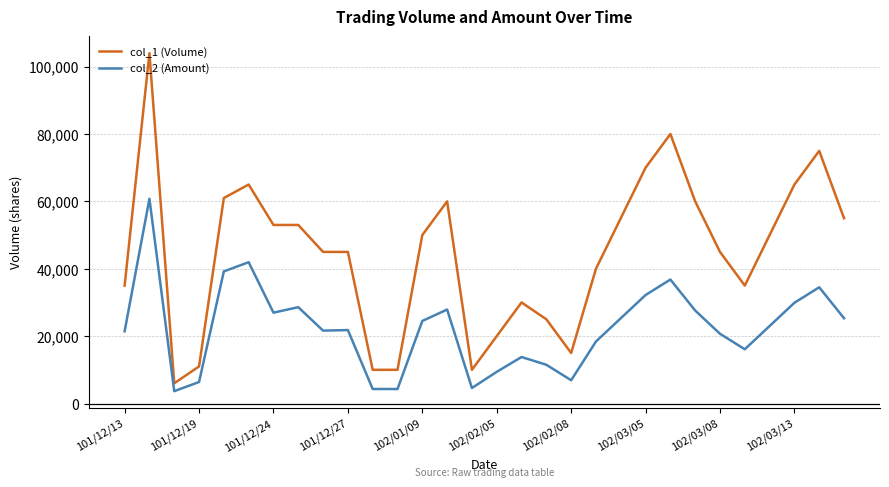

What is the highest value of the col_1 (Volume) series?

104000